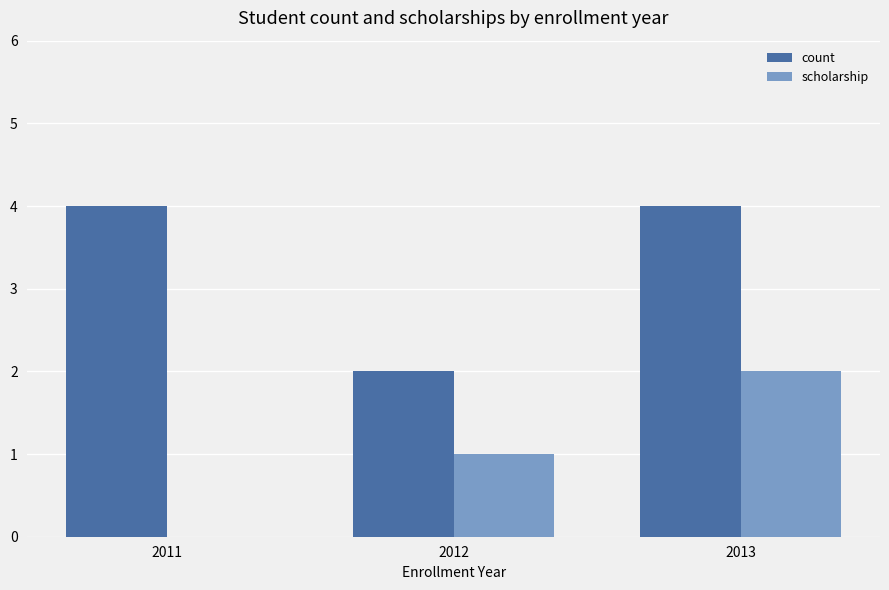

What is the total value across all series at 2011?

4